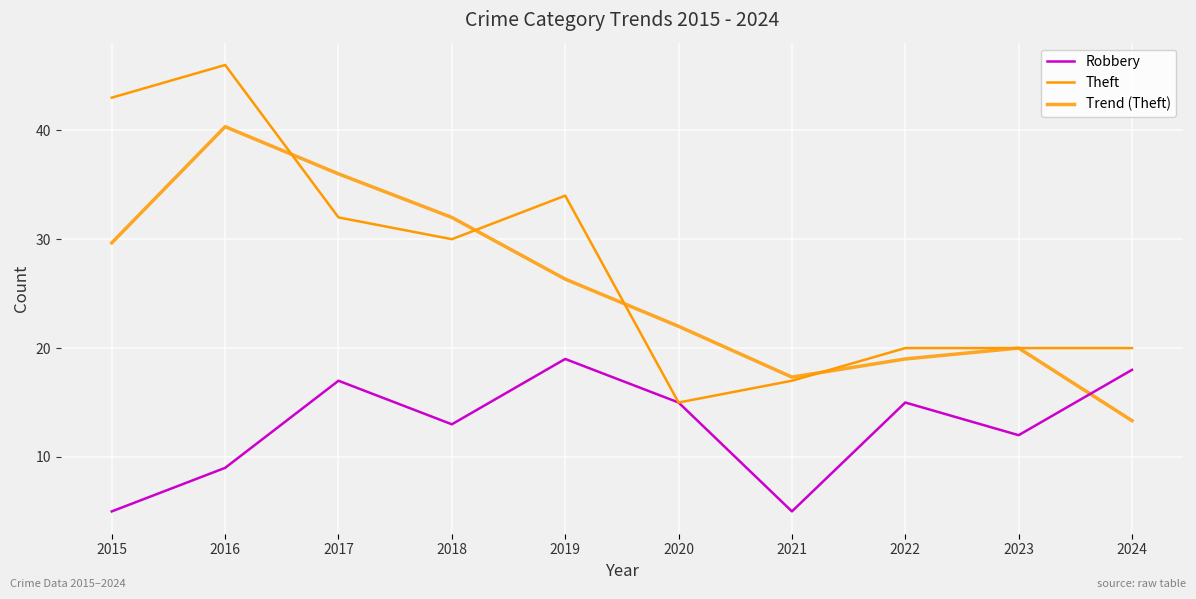

What is the value of the Theft point at the 7th from the left?

17.0